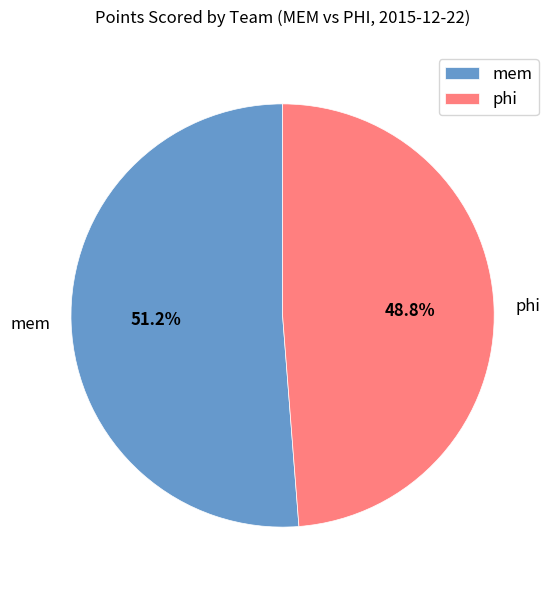

How much of the chart is everything except mem?

48.8%